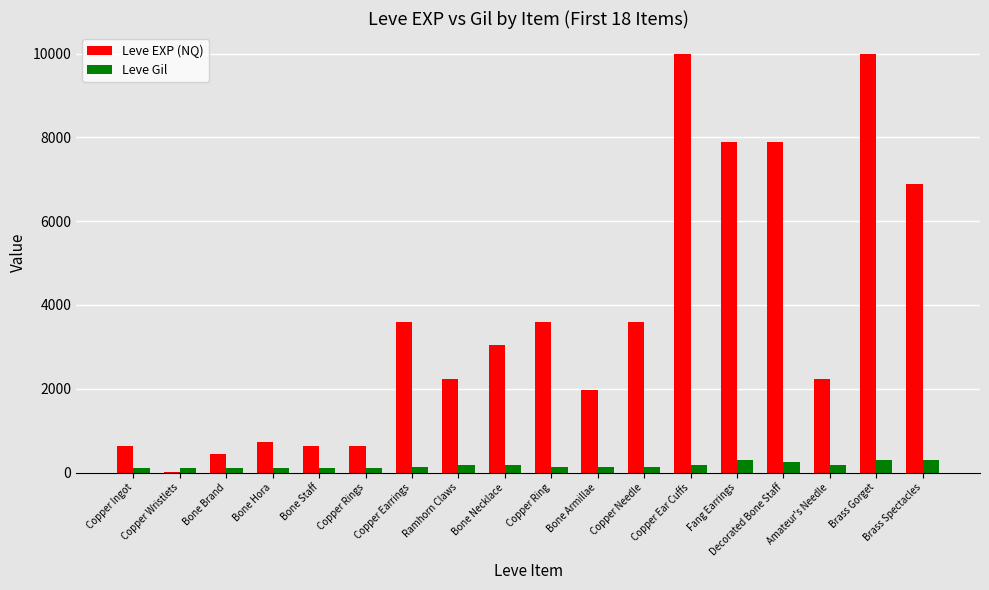

How many data points does each series have?

18